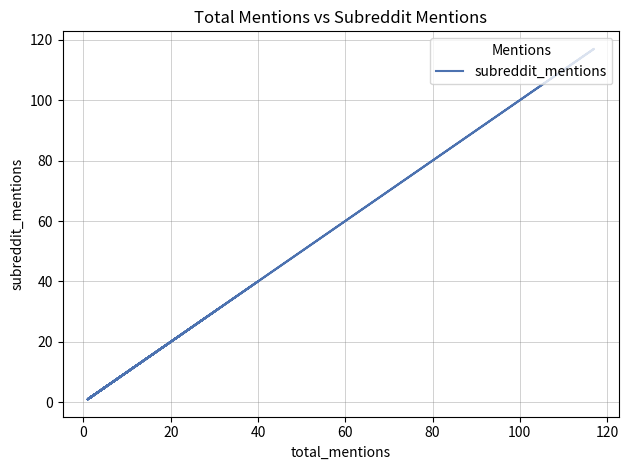

Count the number of categories in the chart.

40